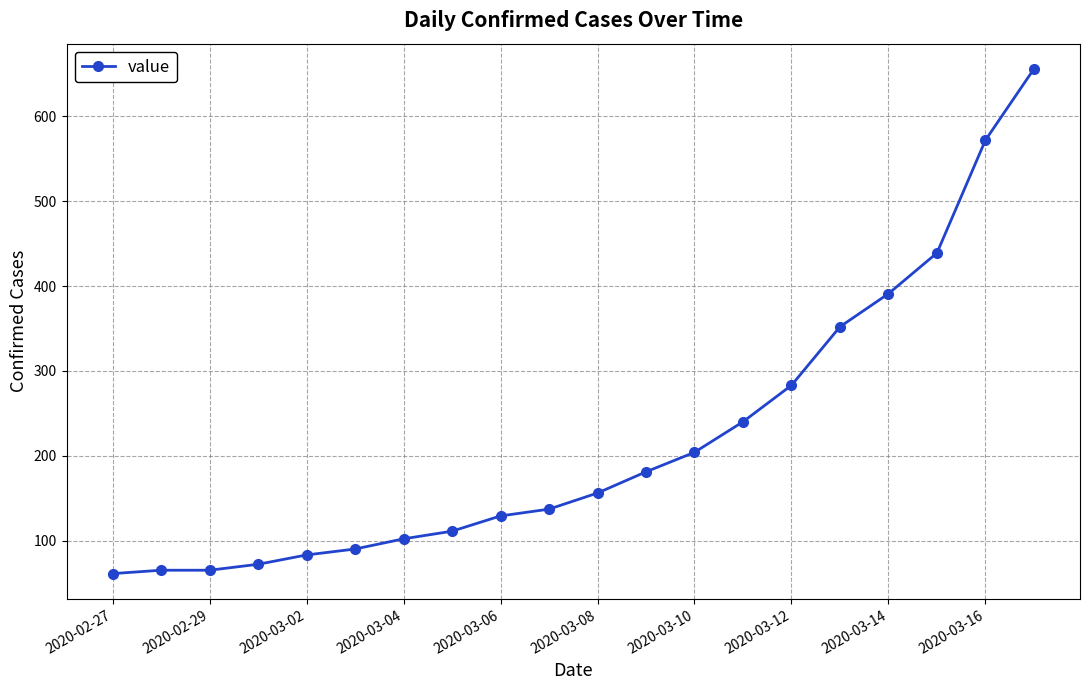

How many categories are shown in the chart?

20